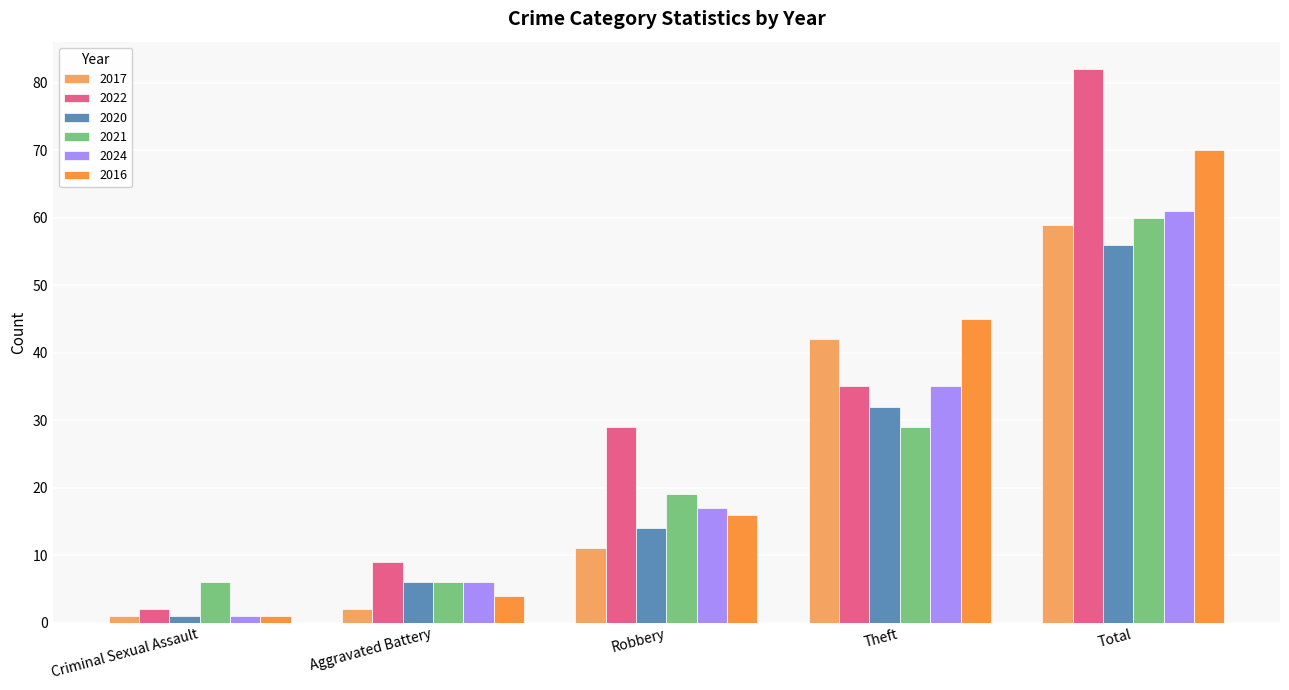

What is the value of the 2016 bar at the 1st from the left?

1